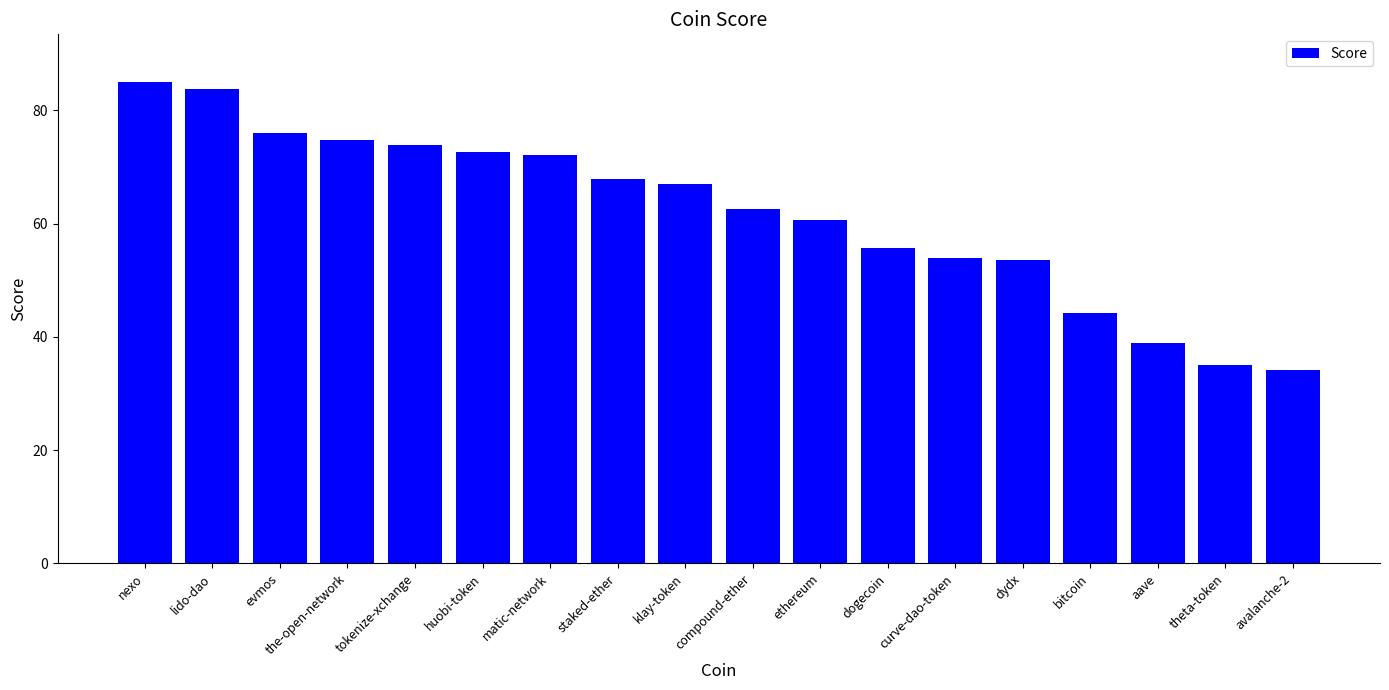

Which category has the lowest value across all series?

avalanche-2